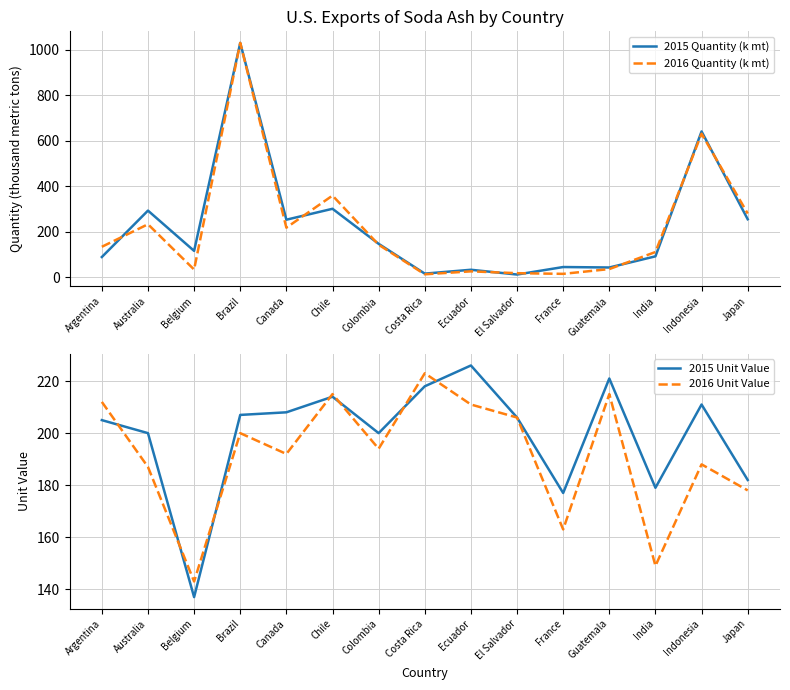

What position from the left is Indonesia?

14